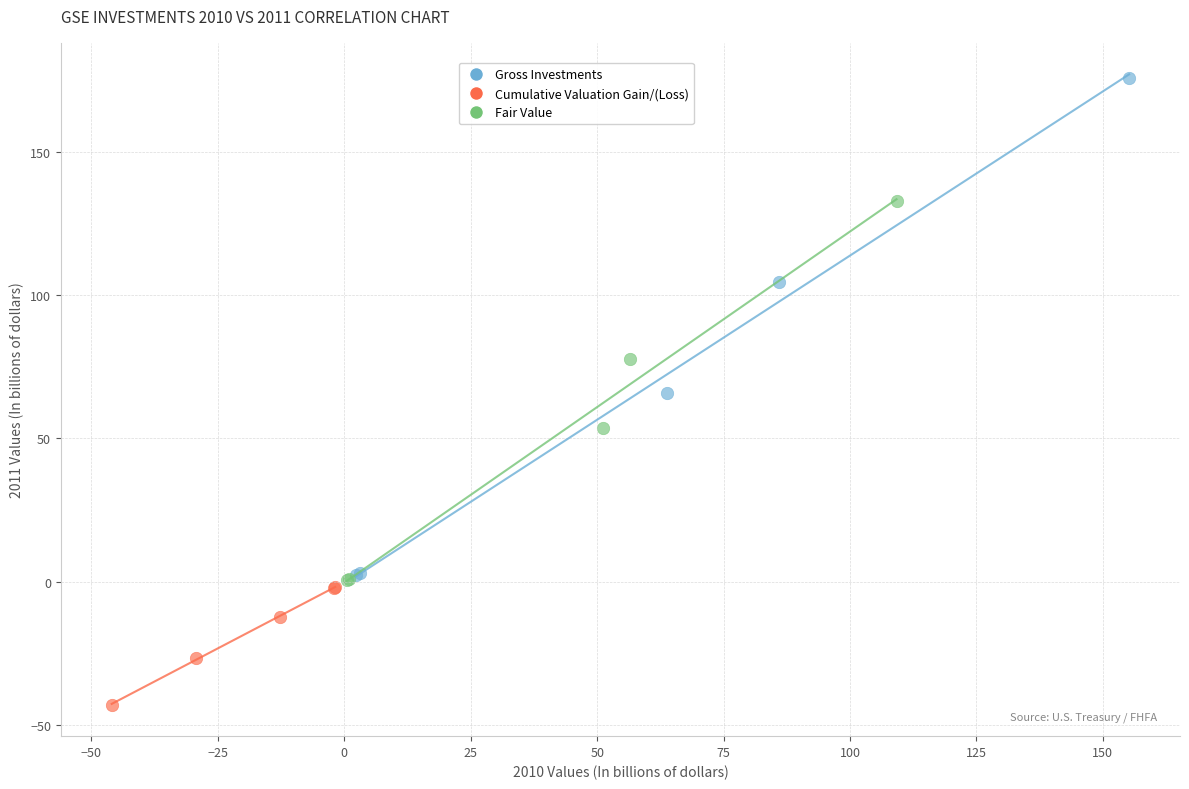

Which series reaches the minimum Y coordinate?

Cumulative Valuation Gain/(Loss)